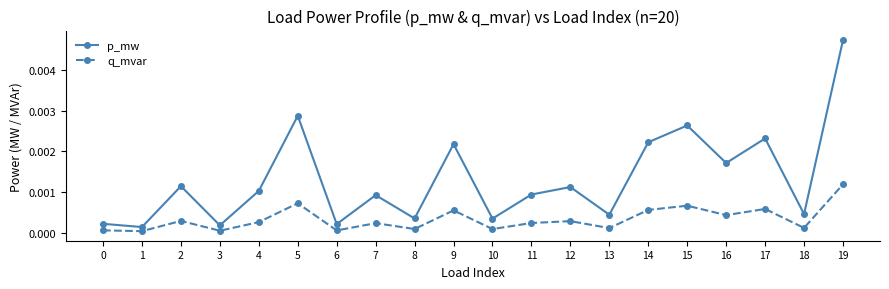

Does the chart have visible grid lines?

No